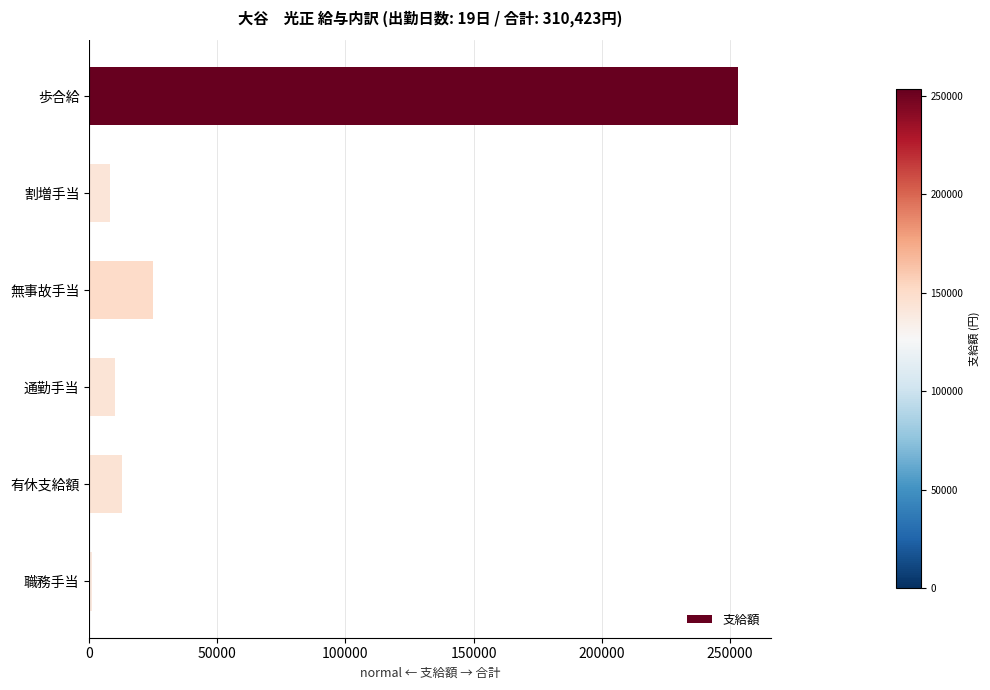

Are the bars horizontal?

Yes